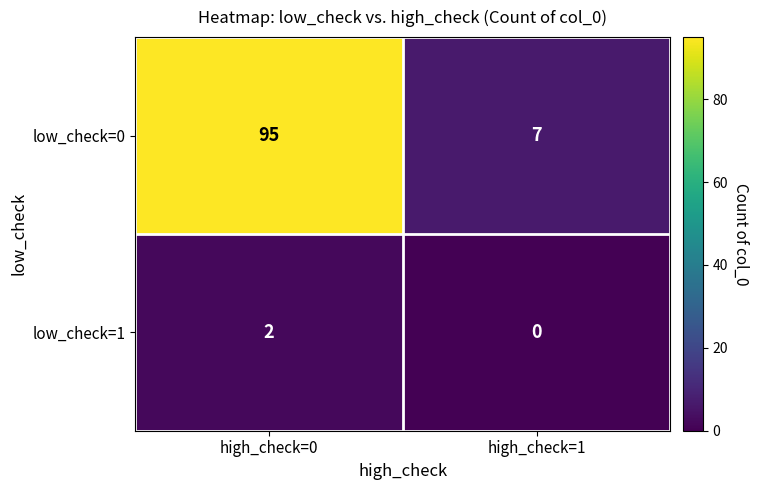

Reading right to left, extract all data points from this chart.

low_check=0: 7	95
low_check=1: 0	2